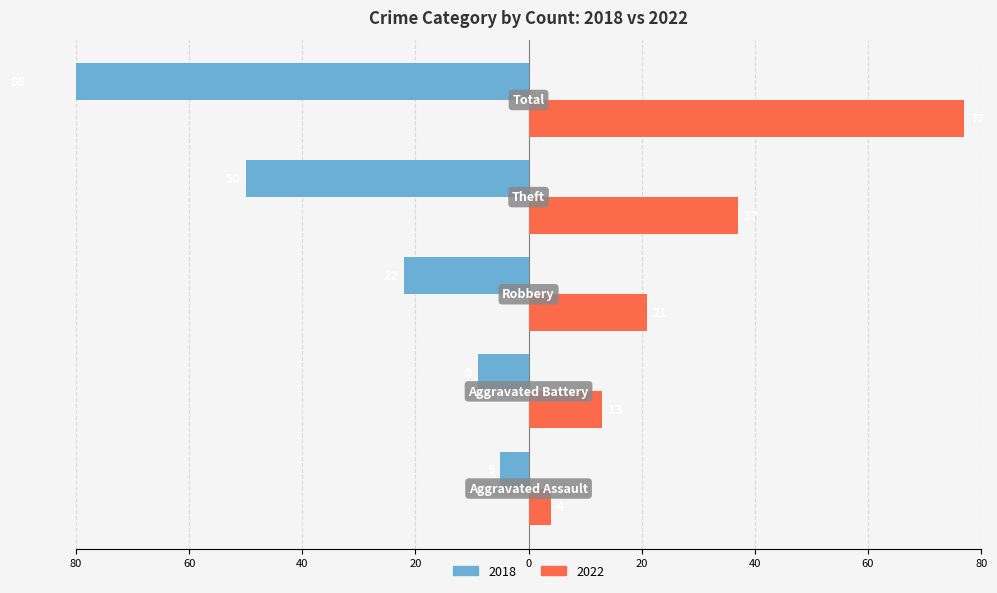

Does the chart contain stacked bars?

No